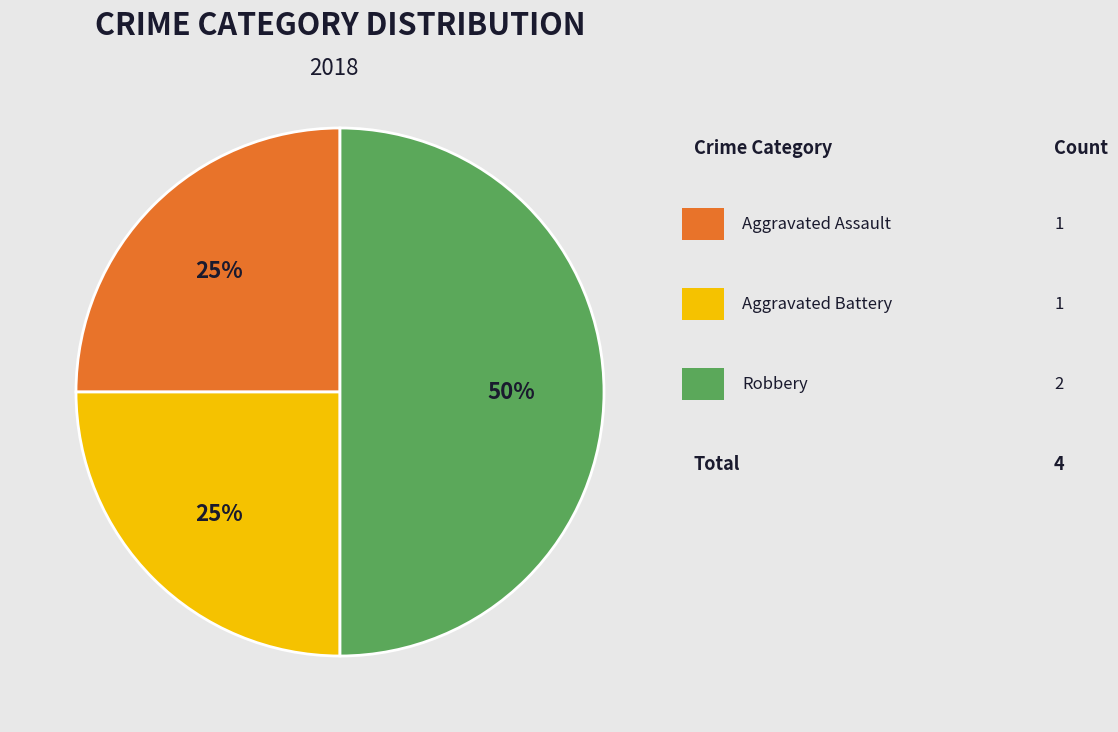

How many slices are in this pie chart?

3